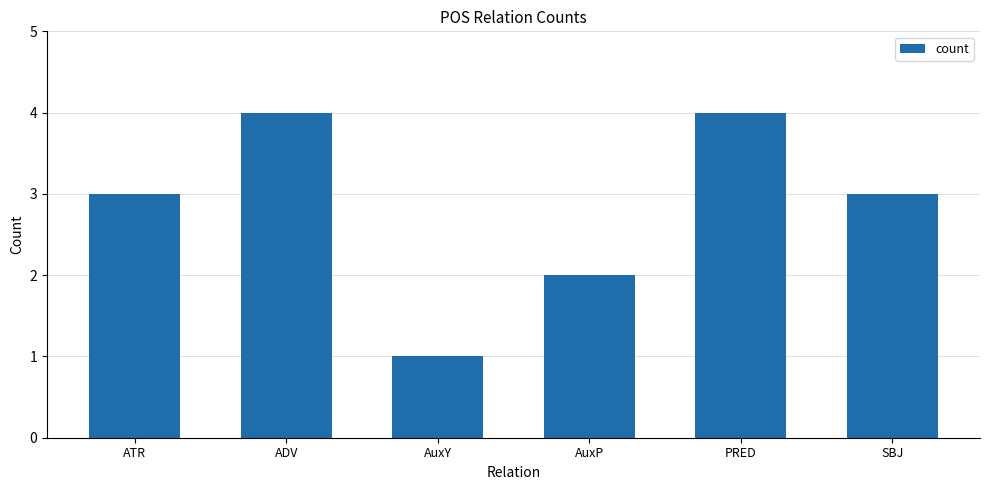

Between AuxY and PRED, which is larger?

PRED